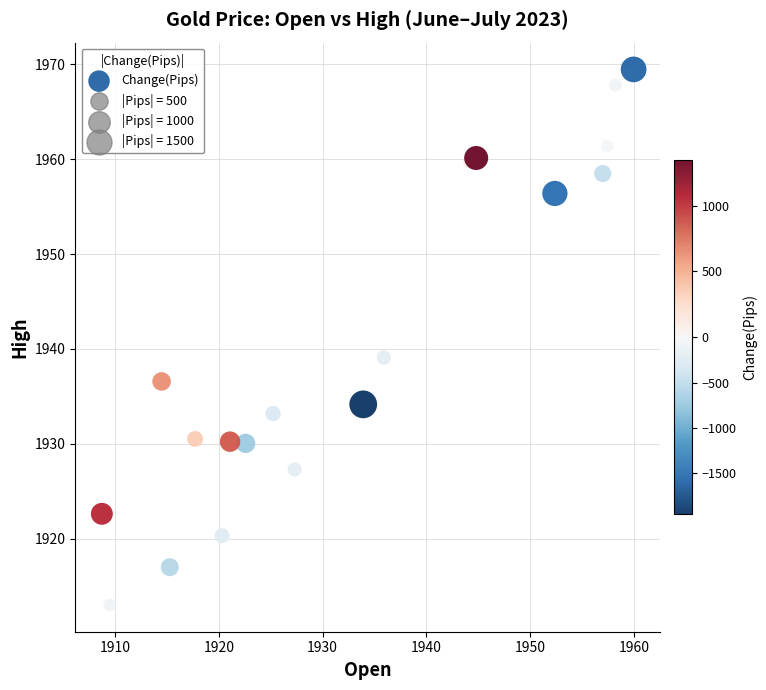

What Y value in the scatter plot is closest to 1941?

1939.1